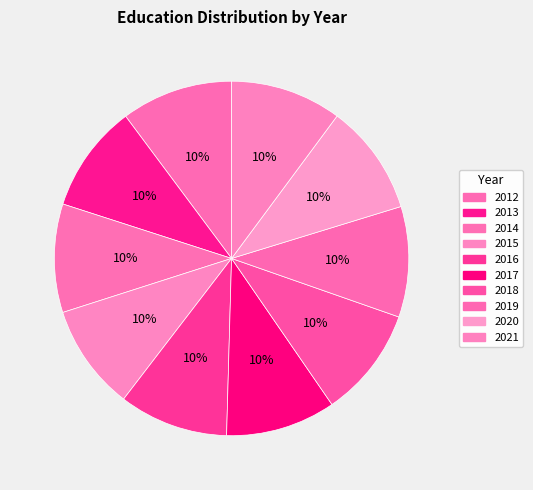

To the nearest percent, what percentage of the pie is 2018?

10%